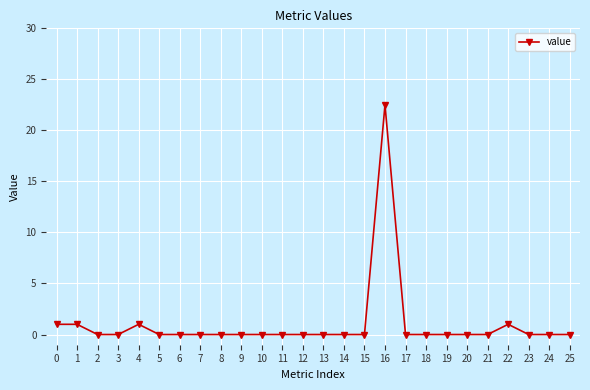

Is this an area chart (filled region under the line)?

No